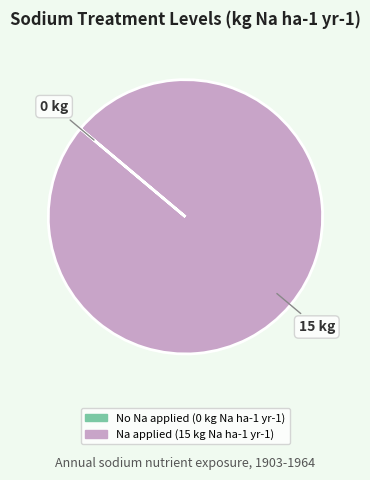

Is there any slice that represents more than half of the pie?

Yes